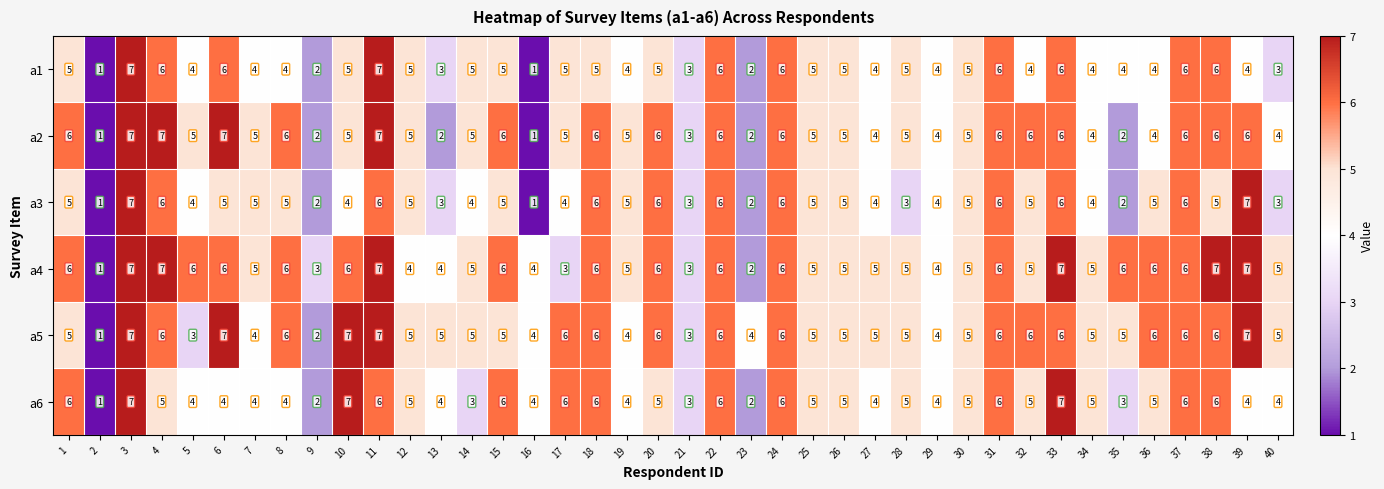

What is the difference between the maximum and minimum values in the a6 series?

6